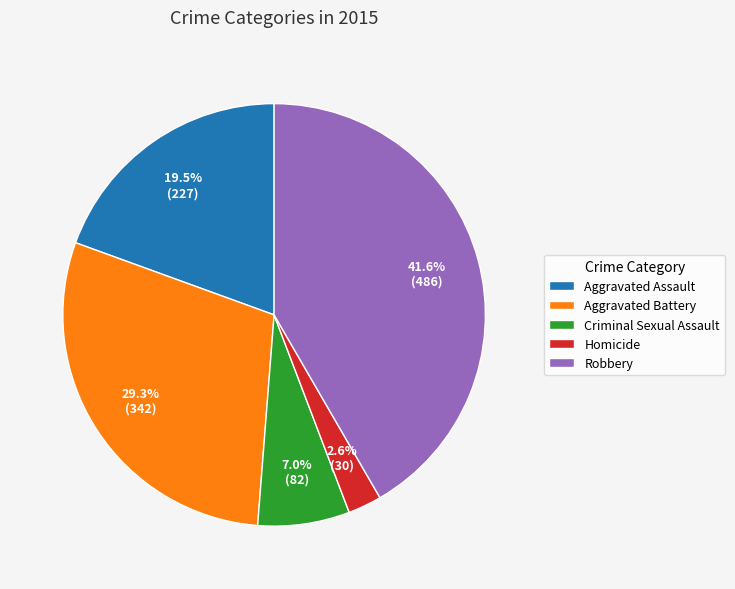

Which has a higher value, Homicide or Criminal Sexual Assault?

Criminal Sexual Assault